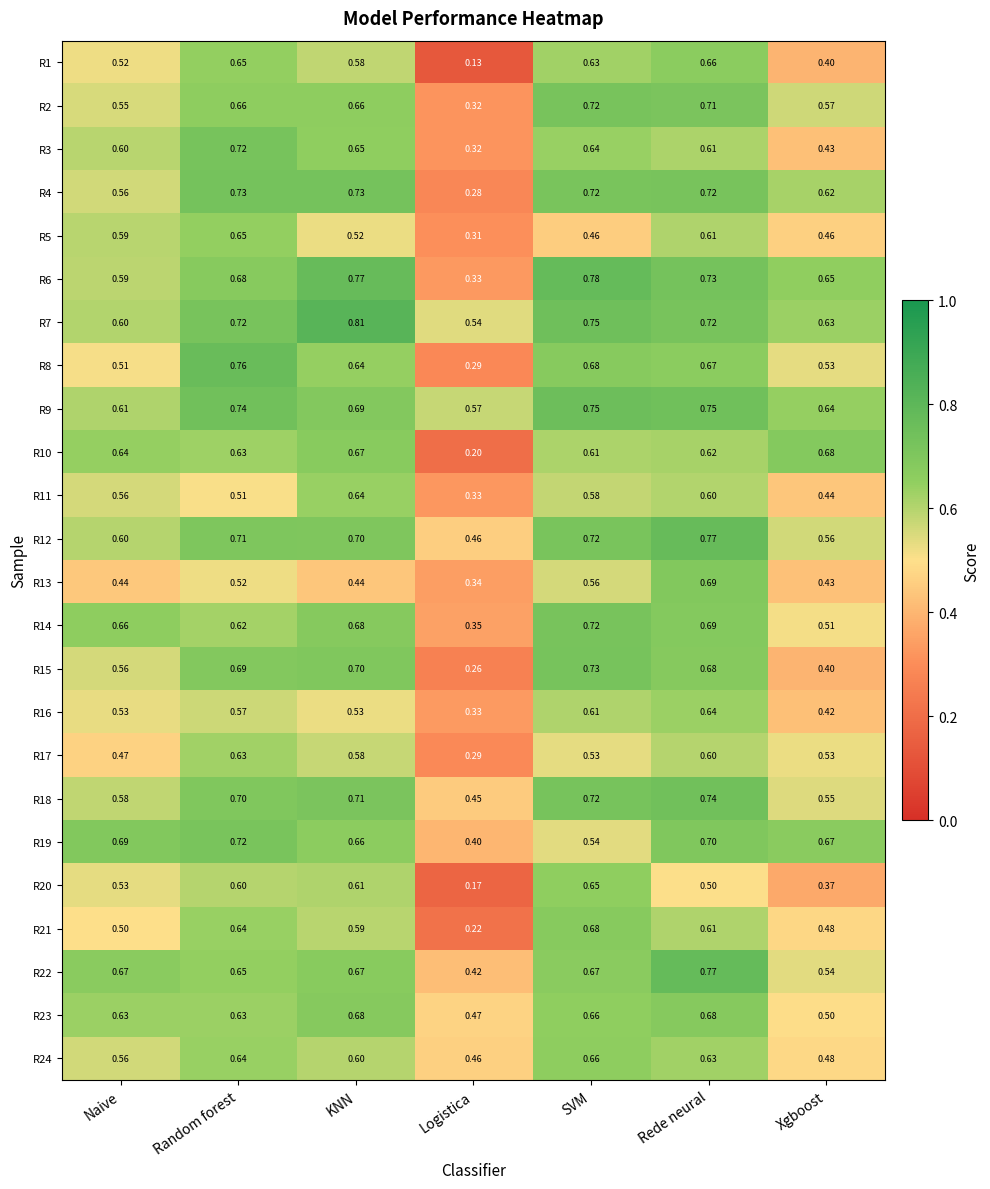

Which series has the largest total across all categories?

R7